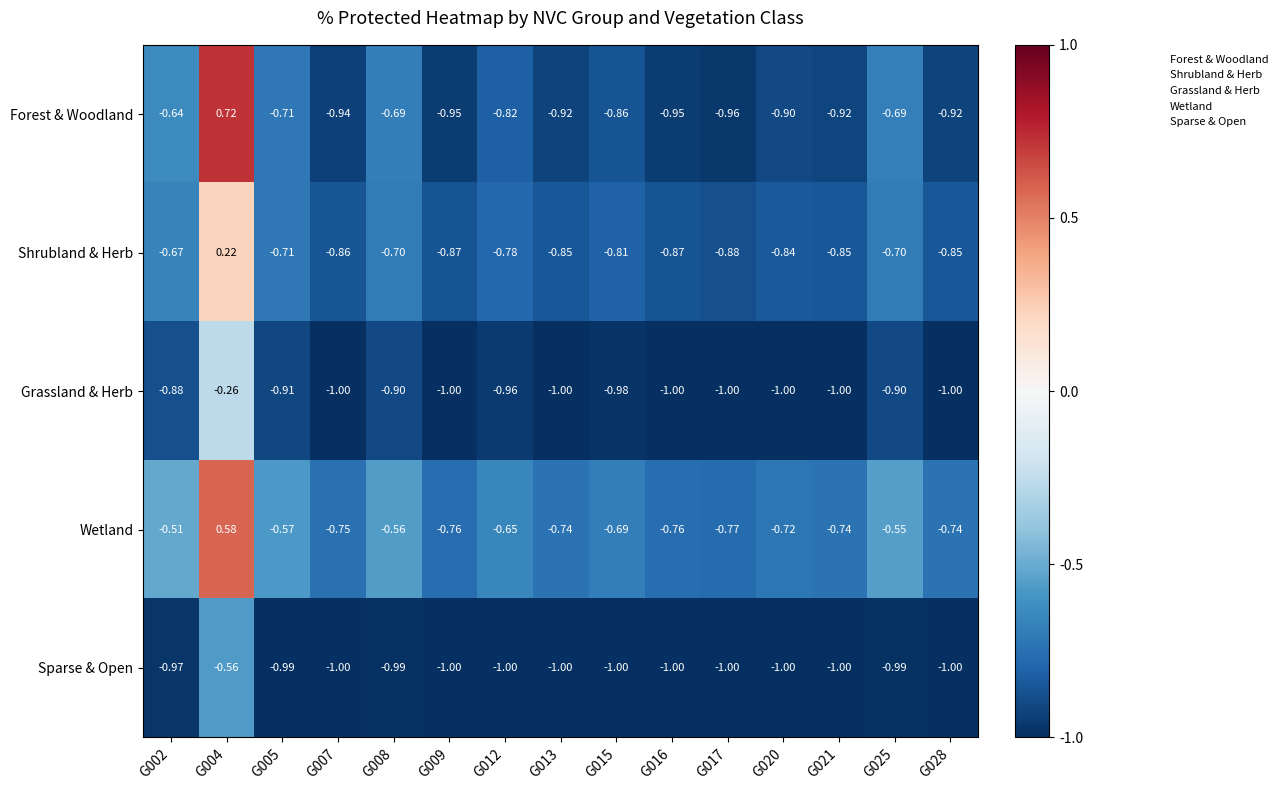

Which series has the widest spread of values?

Forest & Woodland